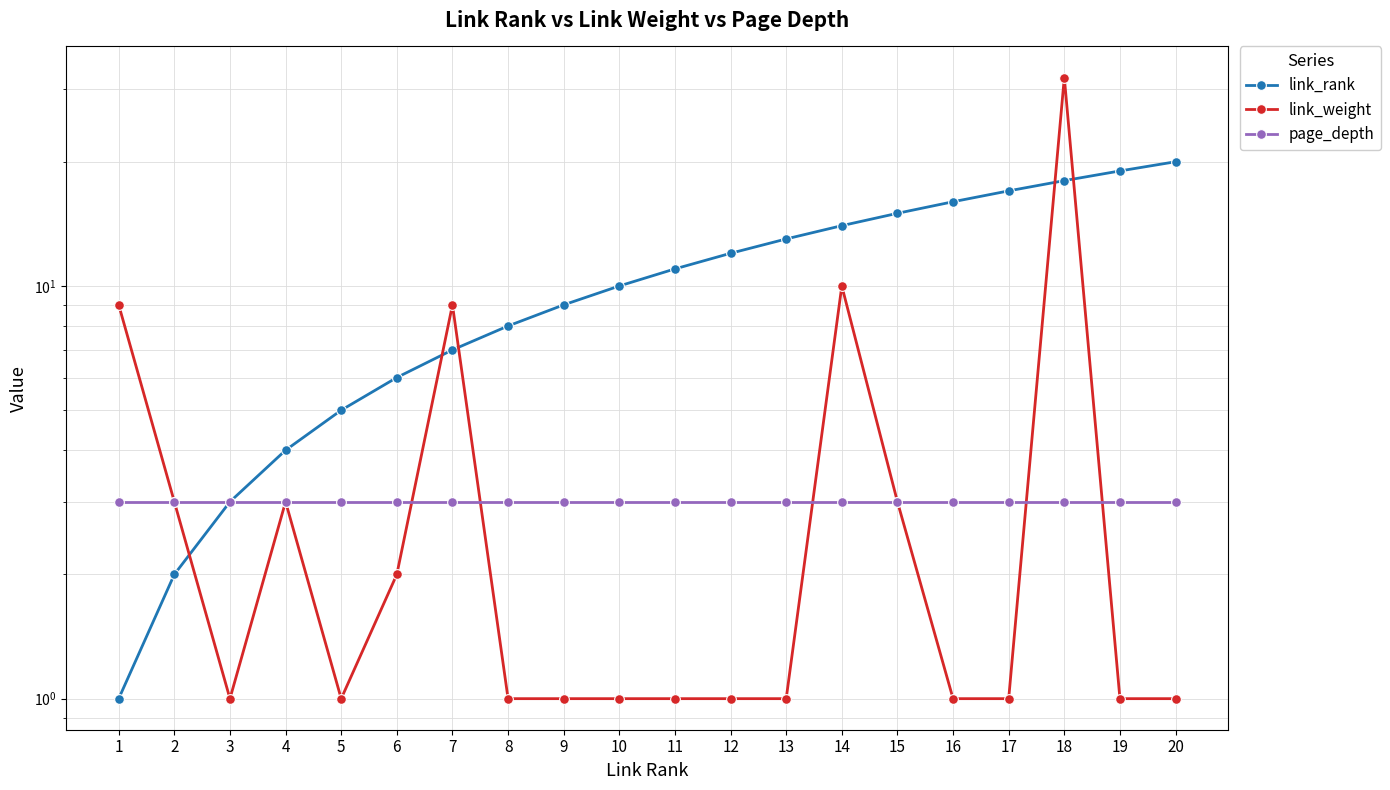

The link_weight series shows 1 at 3. True or false?

True